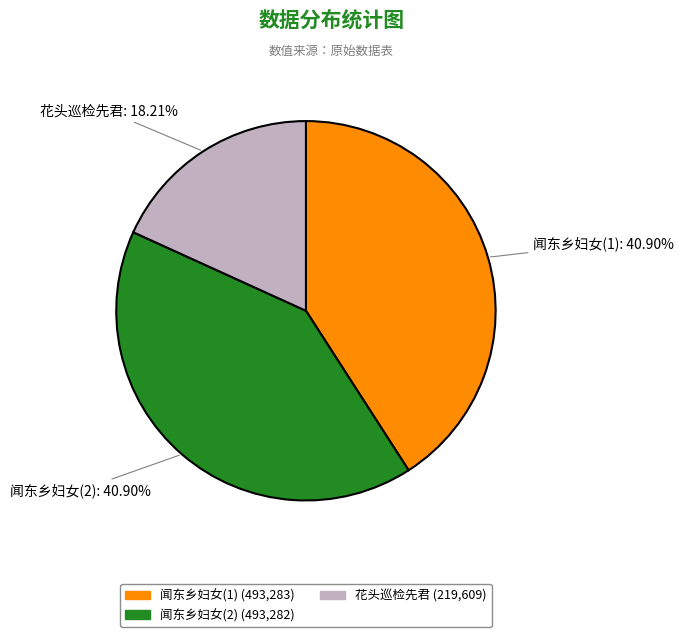

To the nearest percent, what is the difference between the largest and smallest slice percentages?

23%